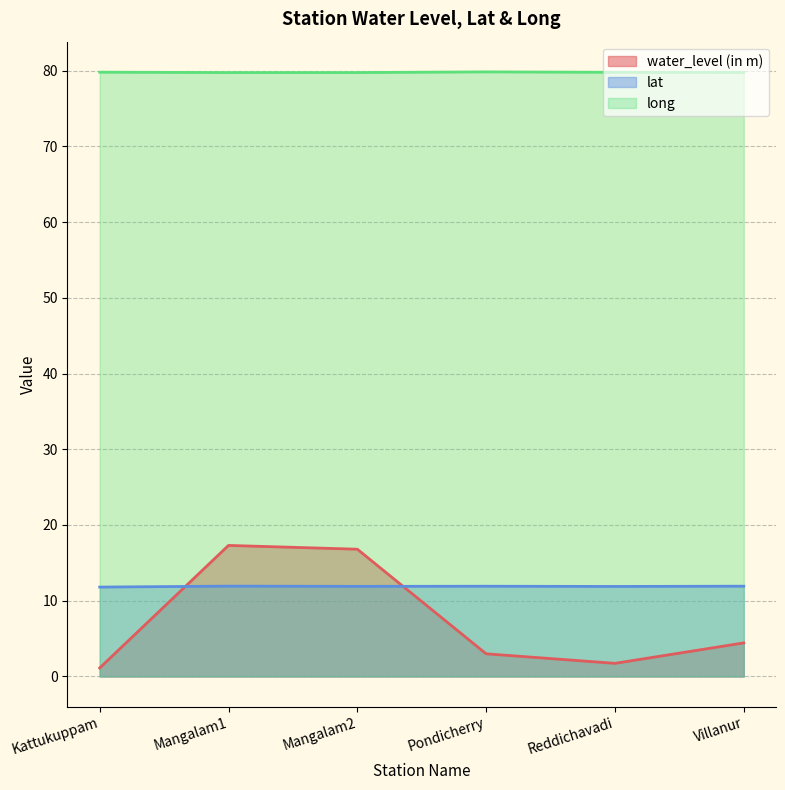

Rank the series by their maximum value, from lowest to highest.

lat, water_level (in m), long